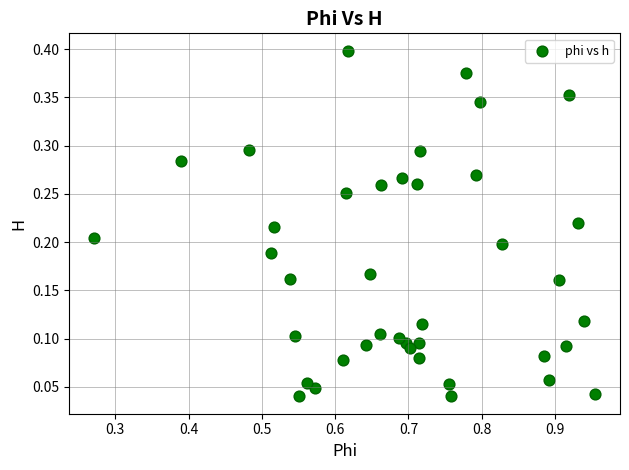

What is the range of X values (max minus min)?

0.7